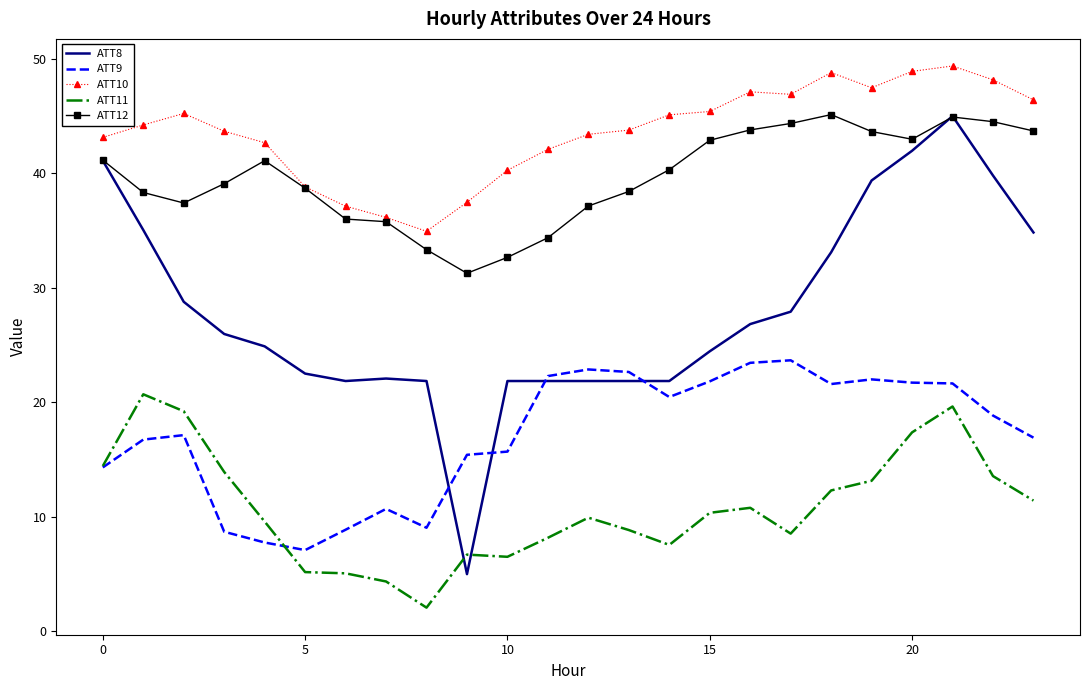

What is the greatest value displayed?

49.4